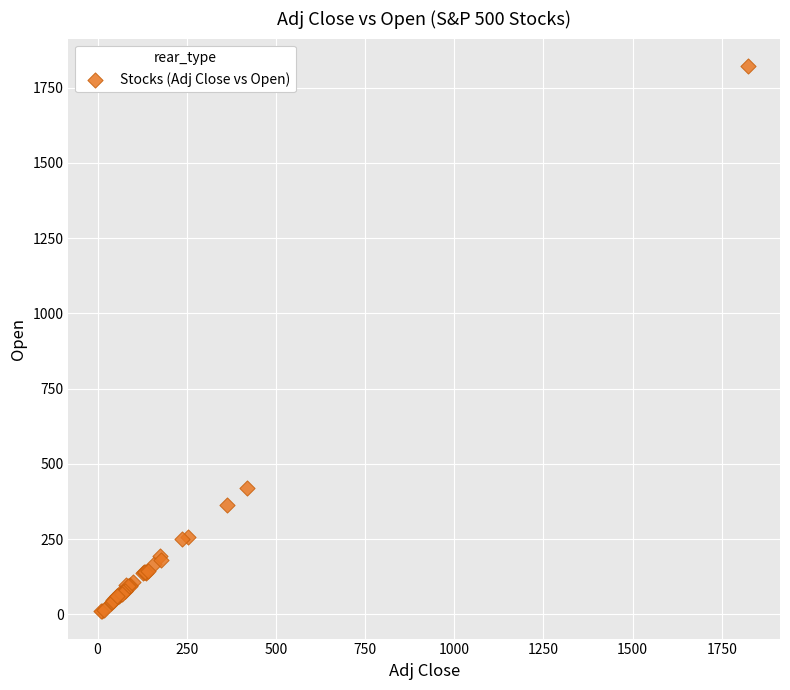

What Y value in the scatter plot is closest to 916?

419.3